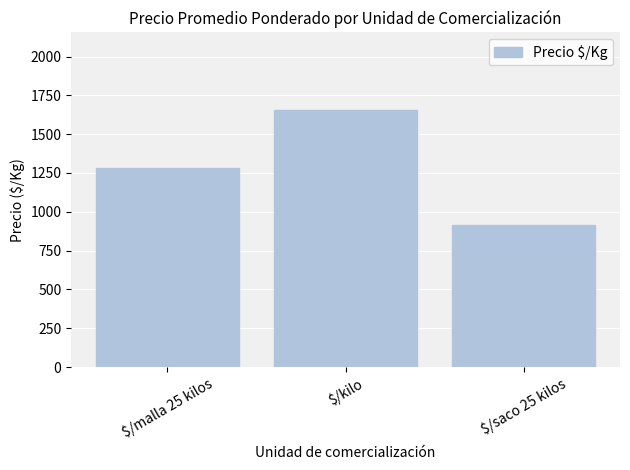

Approximately how many times larger is the value at $/kilo compared to $/malla 25 kilos?

1.3